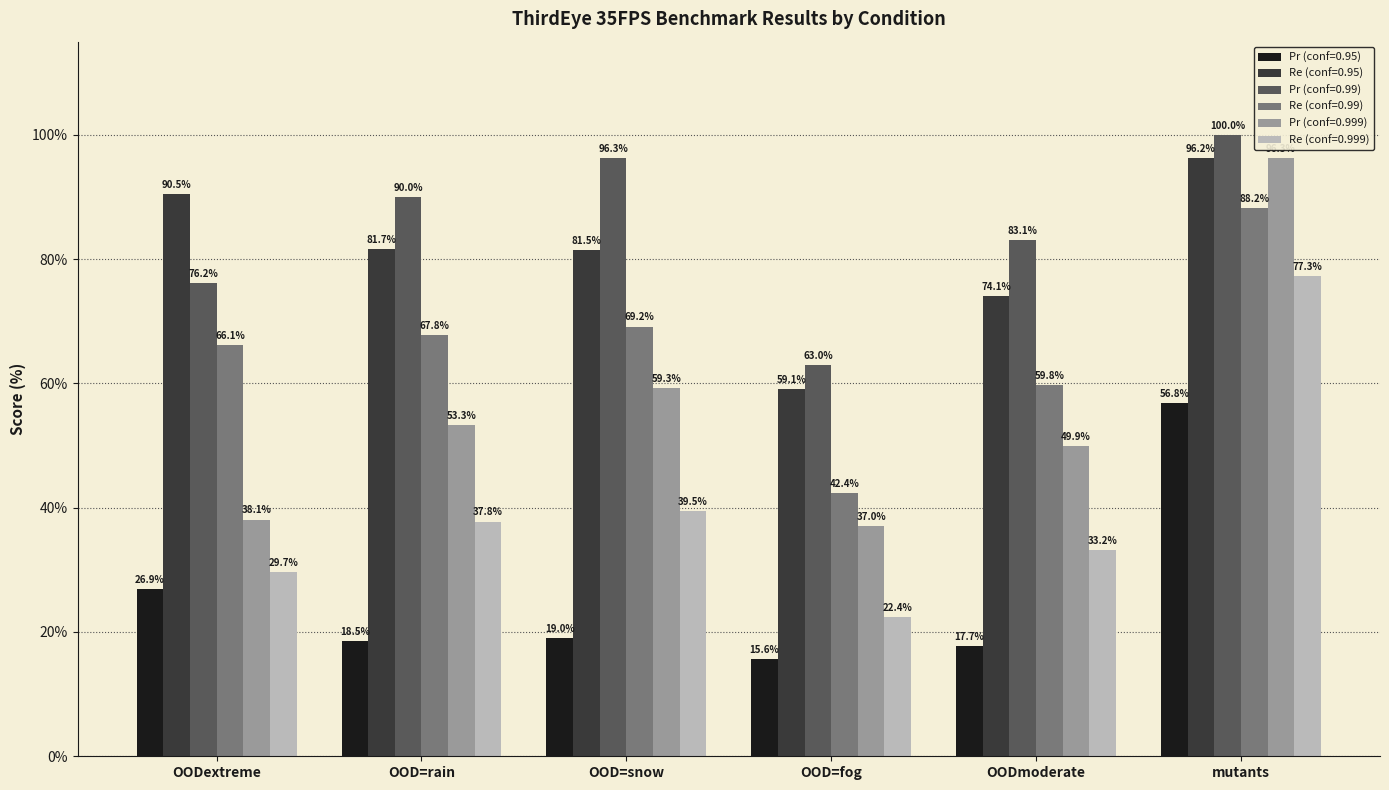

At which label does Re (conf=0.99) first exceed 67?

OOD=rain